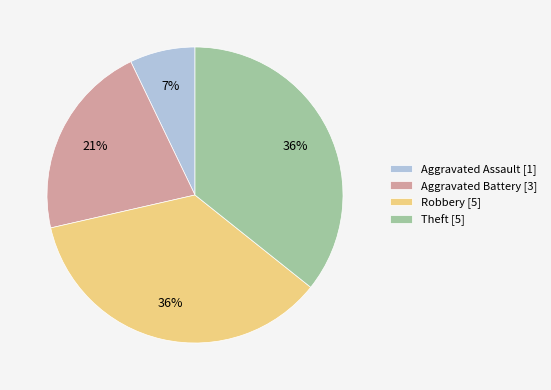

Approximately how many times larger is the value at Theft [5] compared to Robbery [5]?

1.0